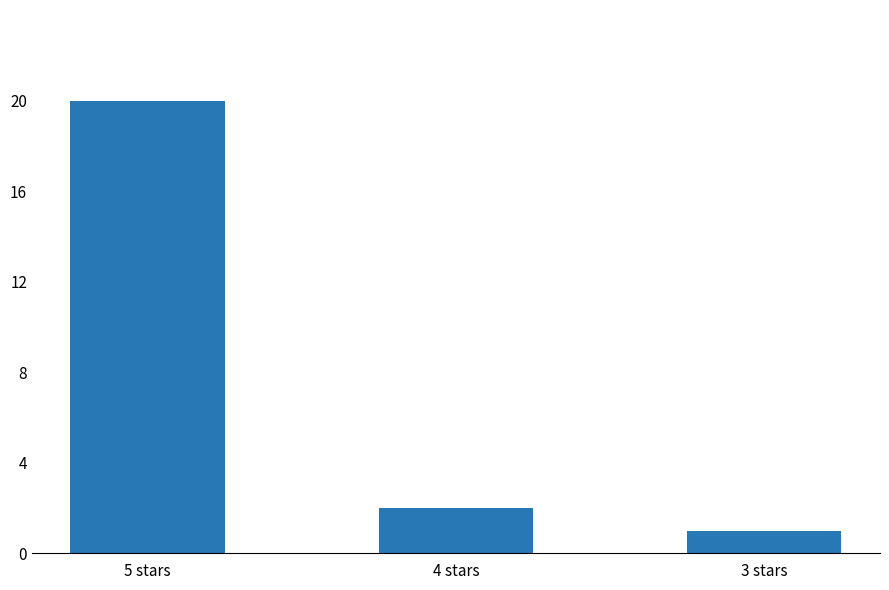

What is the value of the 1st bar from the left?

20